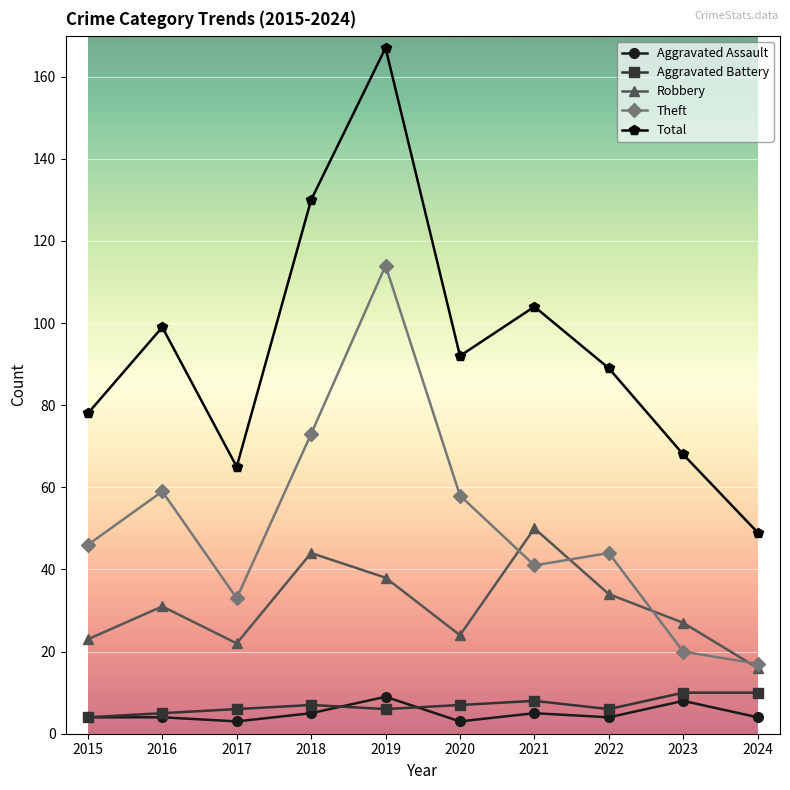

Reading right to left, what are all the values shown in this chart?

Aggravated Assault: 2024=4	2023=8	2022=4	2021=5	2020=3	2019=9	2018=5	2017=3	2016=4	2015=4
Aggravated Battery: 2024=10	2023=10	2022=6	2021=8	2020=7	2019=6	2018=7	2017=6	2016=5	2015=4
Robbery: 2024=16	2023=27	2022=34	2021=50	2020=24	2019=38	2018=44	2017=22	2016=31	2015=23
Theft: 2024=17	2023=20	2022=44	2021=41	2020=58	2019=114	2018=73	2017=33	2016=59	2015=46
Total: 2024=49	2023=68	2022=89	2021=104	2020=92	2019=167	2018=130	2017=65	2016=99	2015=78